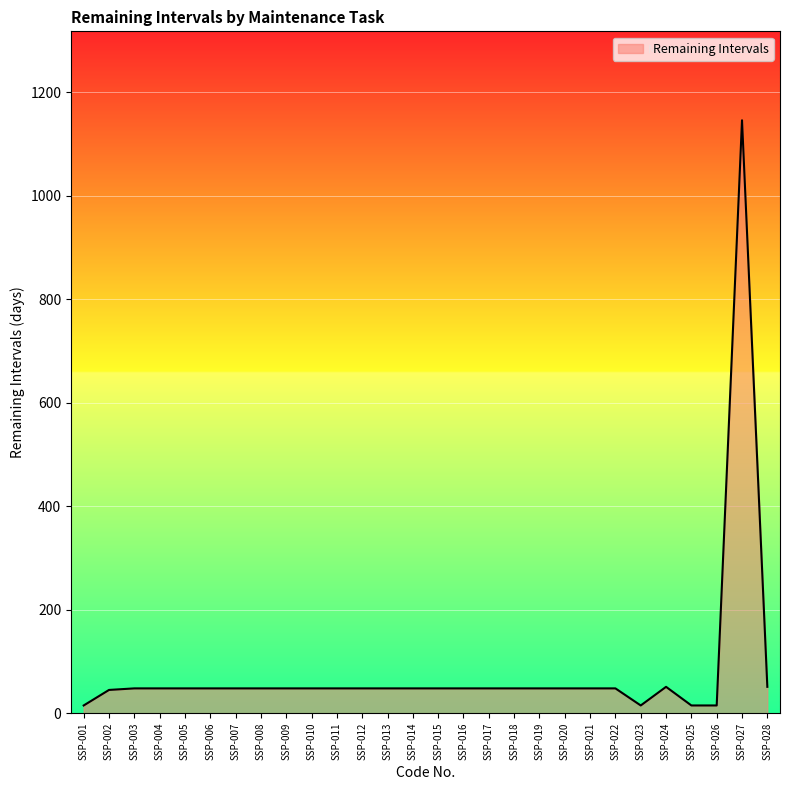

Is it true that the value at SSP-014 is 48?

True